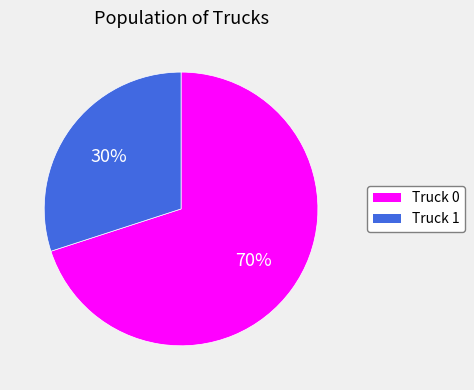

Which slice is the smallest?

Truck 1